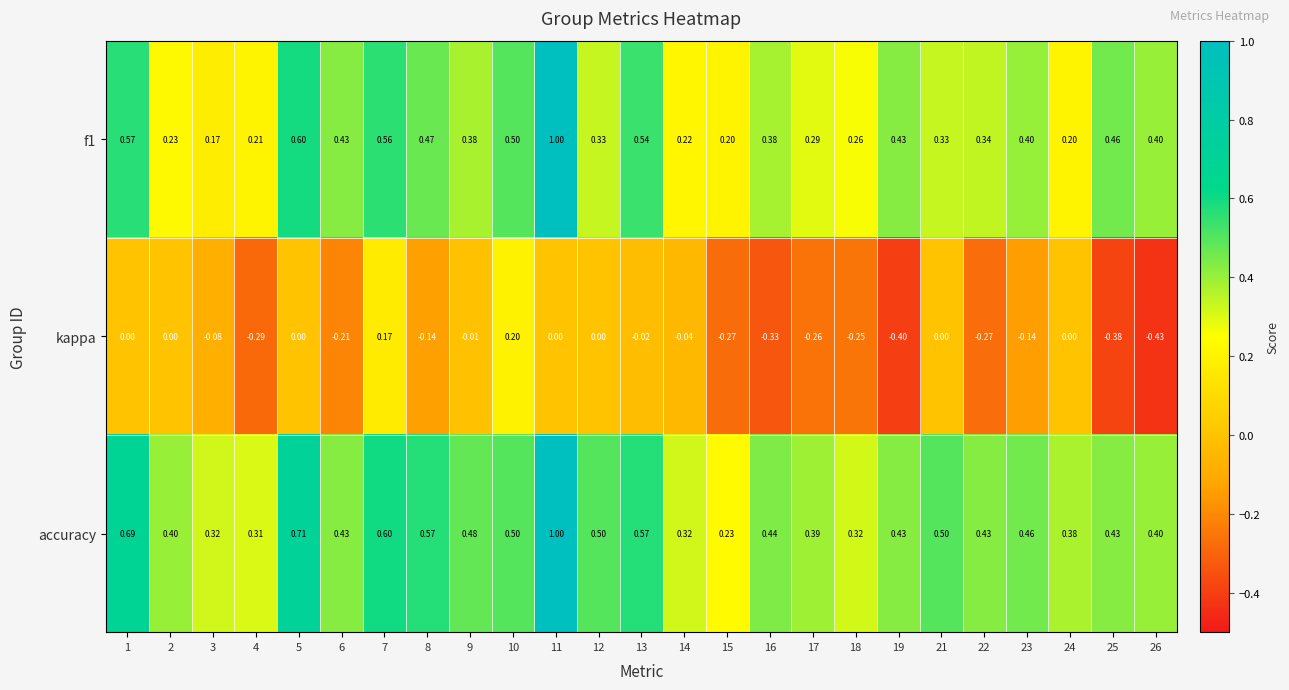

Which series has the largest total across all categories?

accuracy